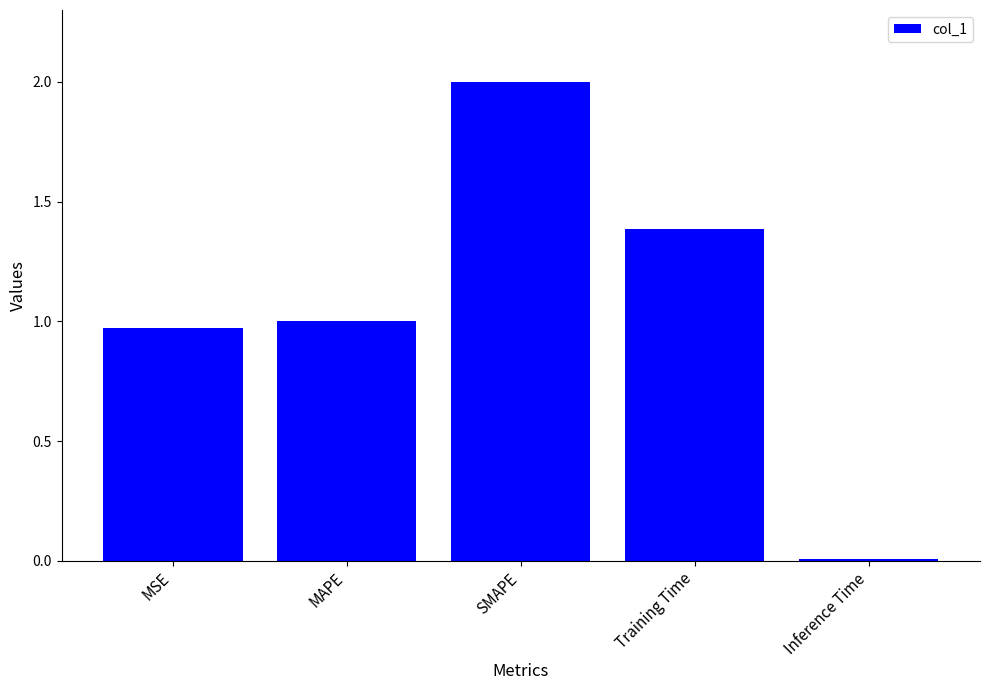

How many values are below 1?

2